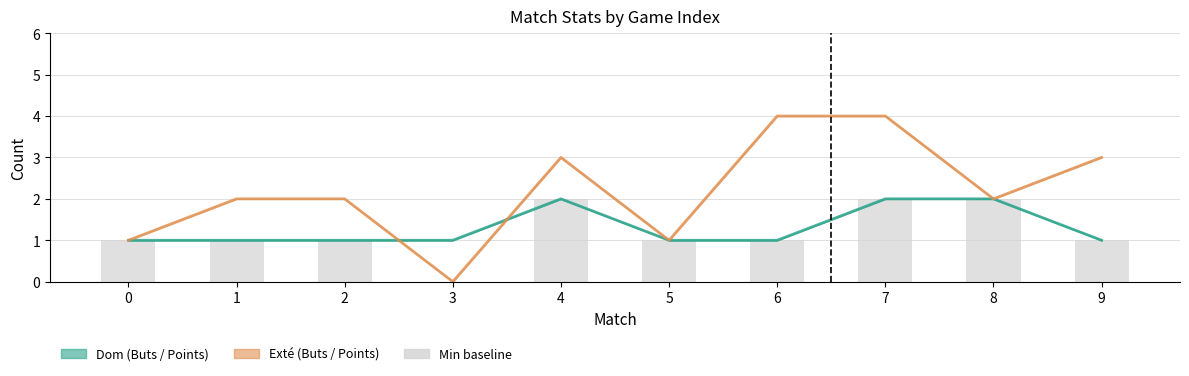

What is the difference between the second highest and second lowest values in the Buts dom series?

1